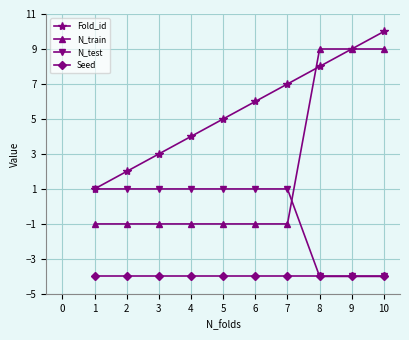

Is it true that Seed equals -4 at 4?

True